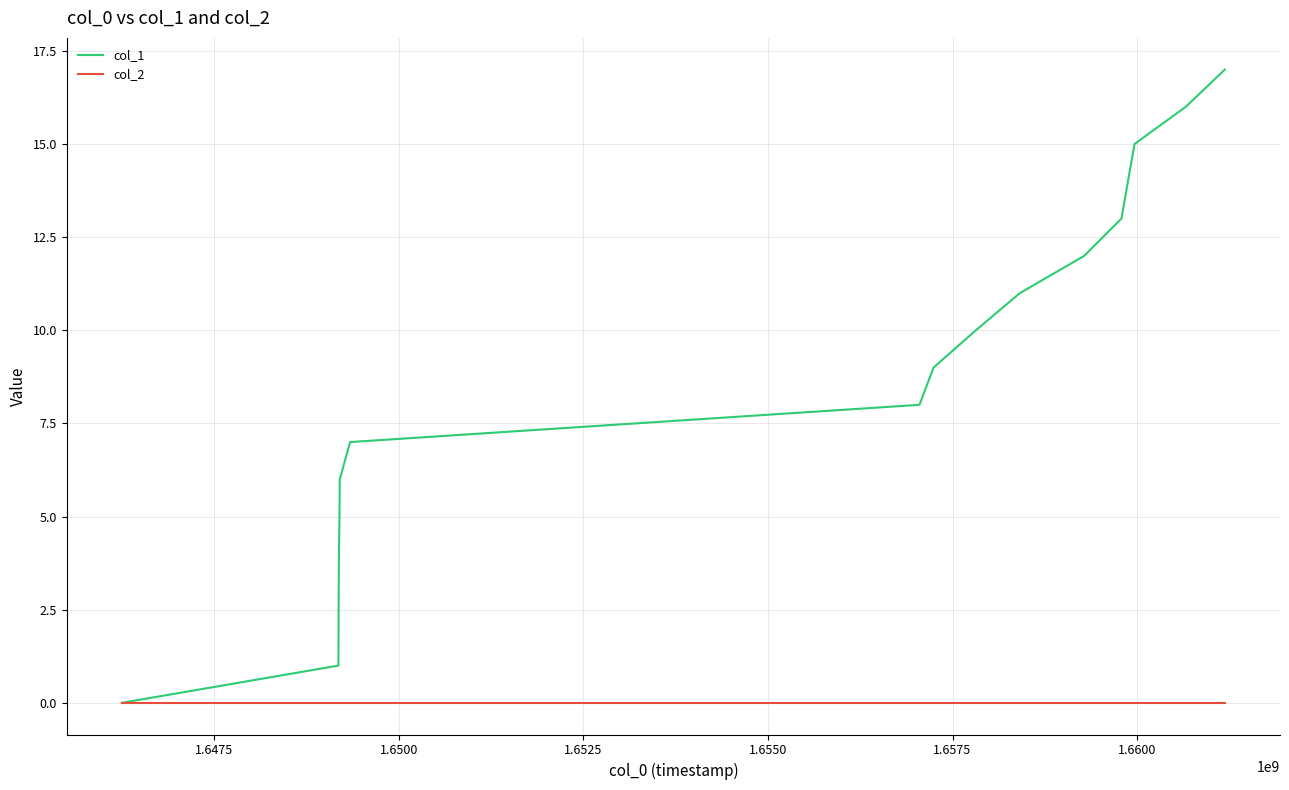

What is the greatest value displayed?

17